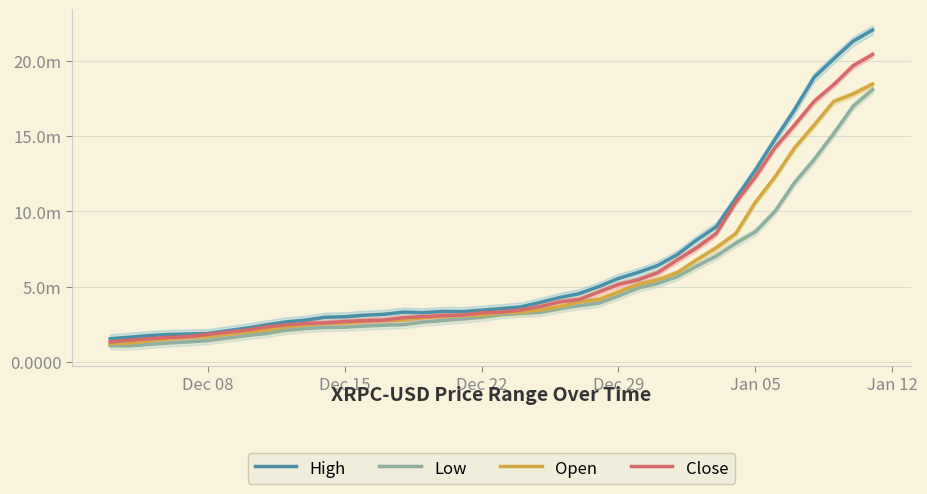

Which series has the largest range (max minus min)?

High